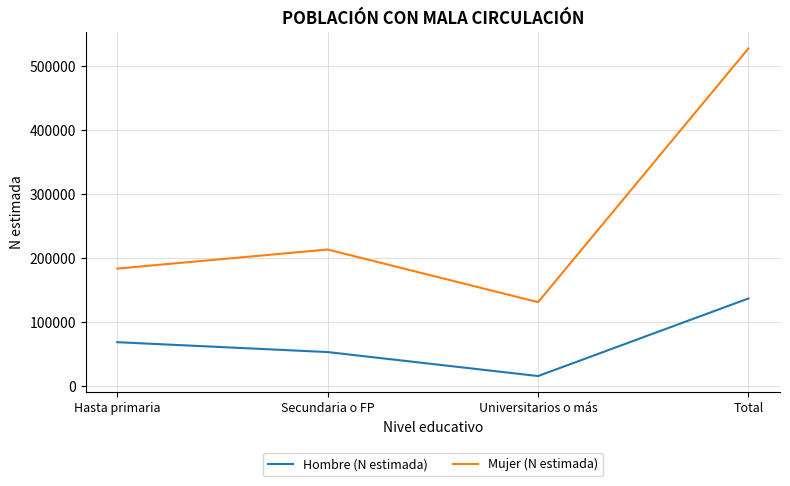

Is this an area chart (filled region under the line)?

No